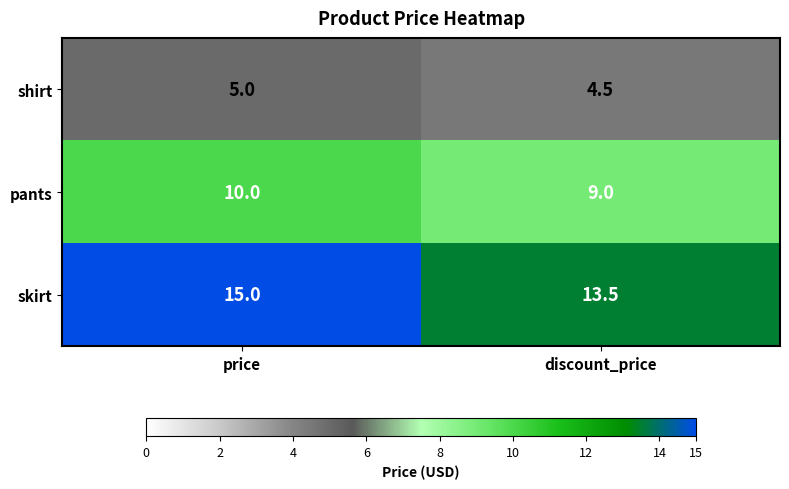

Reading right to left, transcribe all the data shown in this chart.

shirt: discount_price=4.5	price=5.0
pants: discount_price=9.0	price=10.0
skirt: discount_price=13.5	price=15.0